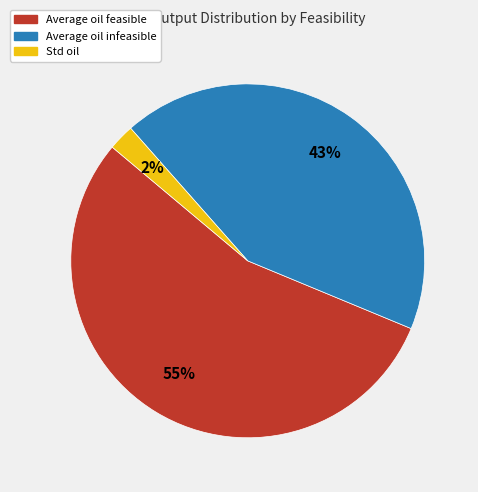

To the nearest percent, what percentage of the pie is Average oil feasible?

55%